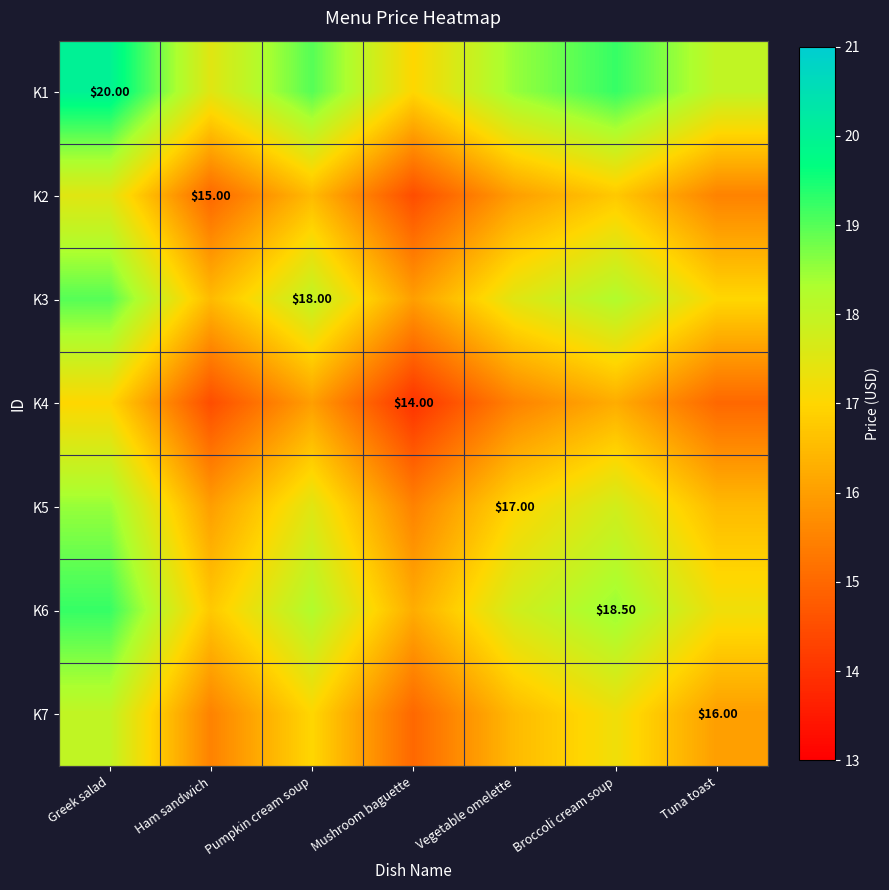

At which category is the sum across all series the highest?

Greek salad